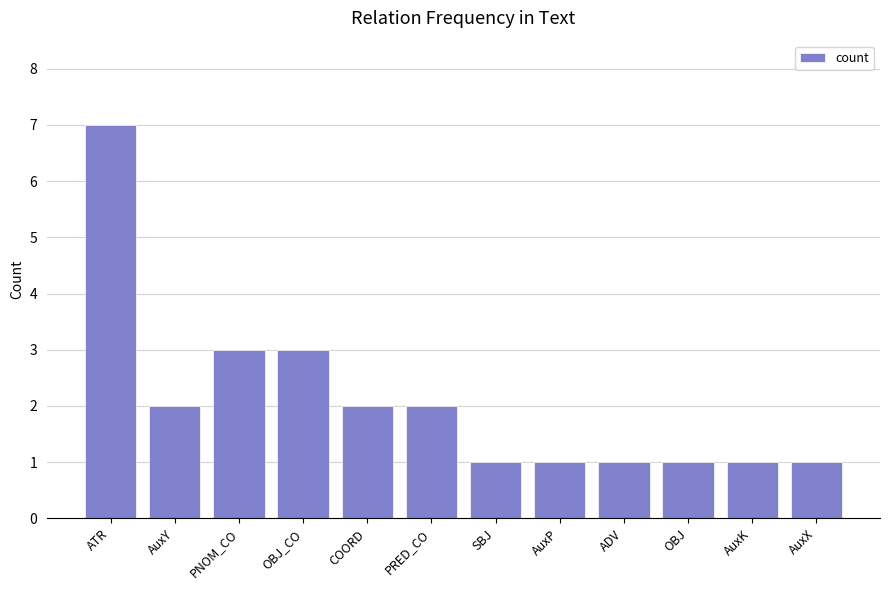

The chart shows a value of 1 at SBJ. True or false?

True